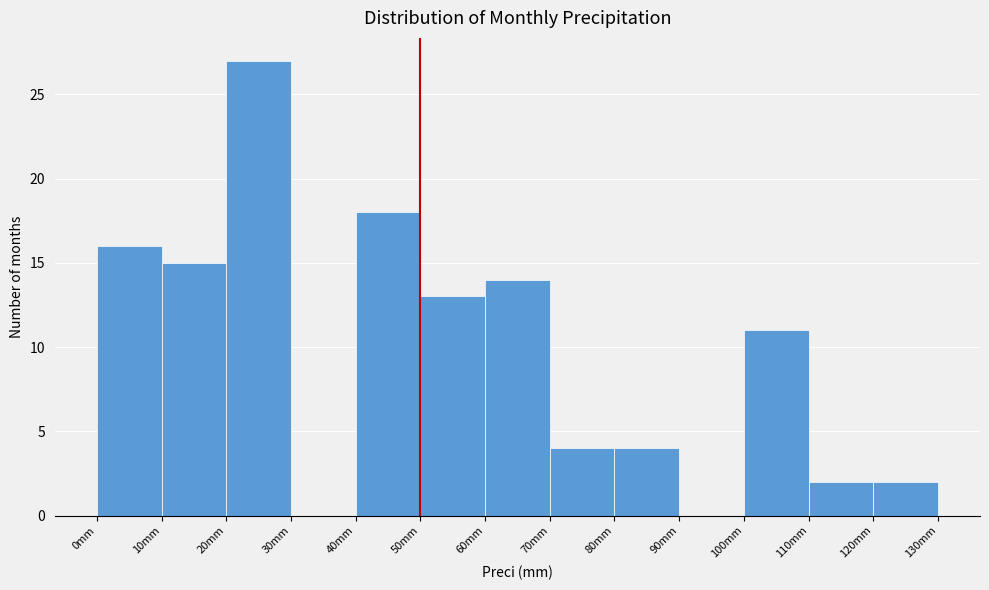

Reading left to right, list every bar in this chart as the range it spans on the x-axis followed by its height. The values are not printed on the chart, so give them approximately, as read against the axis.

0 to 10: 16
10 to 20: 15
20 to 30: 27
30 to 40: 0
40 to 50: 18
50 to 60: 13
60 to 70: 14
70 to 80: 4
80 to 90: 4
90 to 100: 0
100 to 110: 11
110 to 120: 2
120 to 130: 2